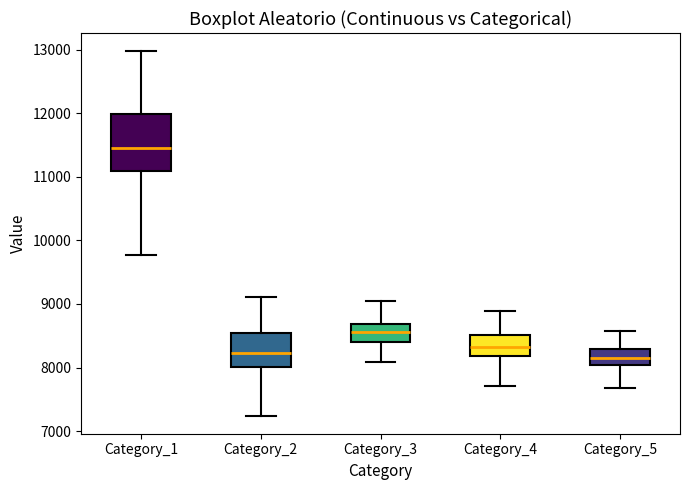

Where is the upper edge of the box for Category_1 on the y-axis? The values are not printed on the chart, so give them approximately, as read against the axis.

12000